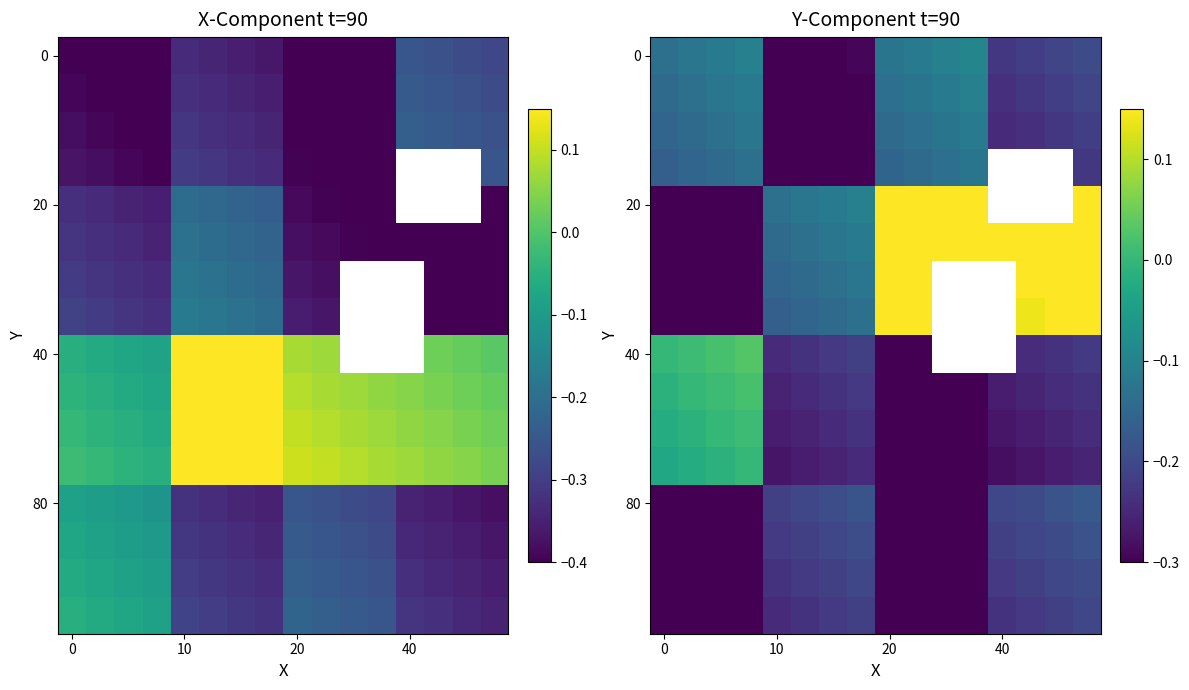

How many distinct data groups are displayed?

16